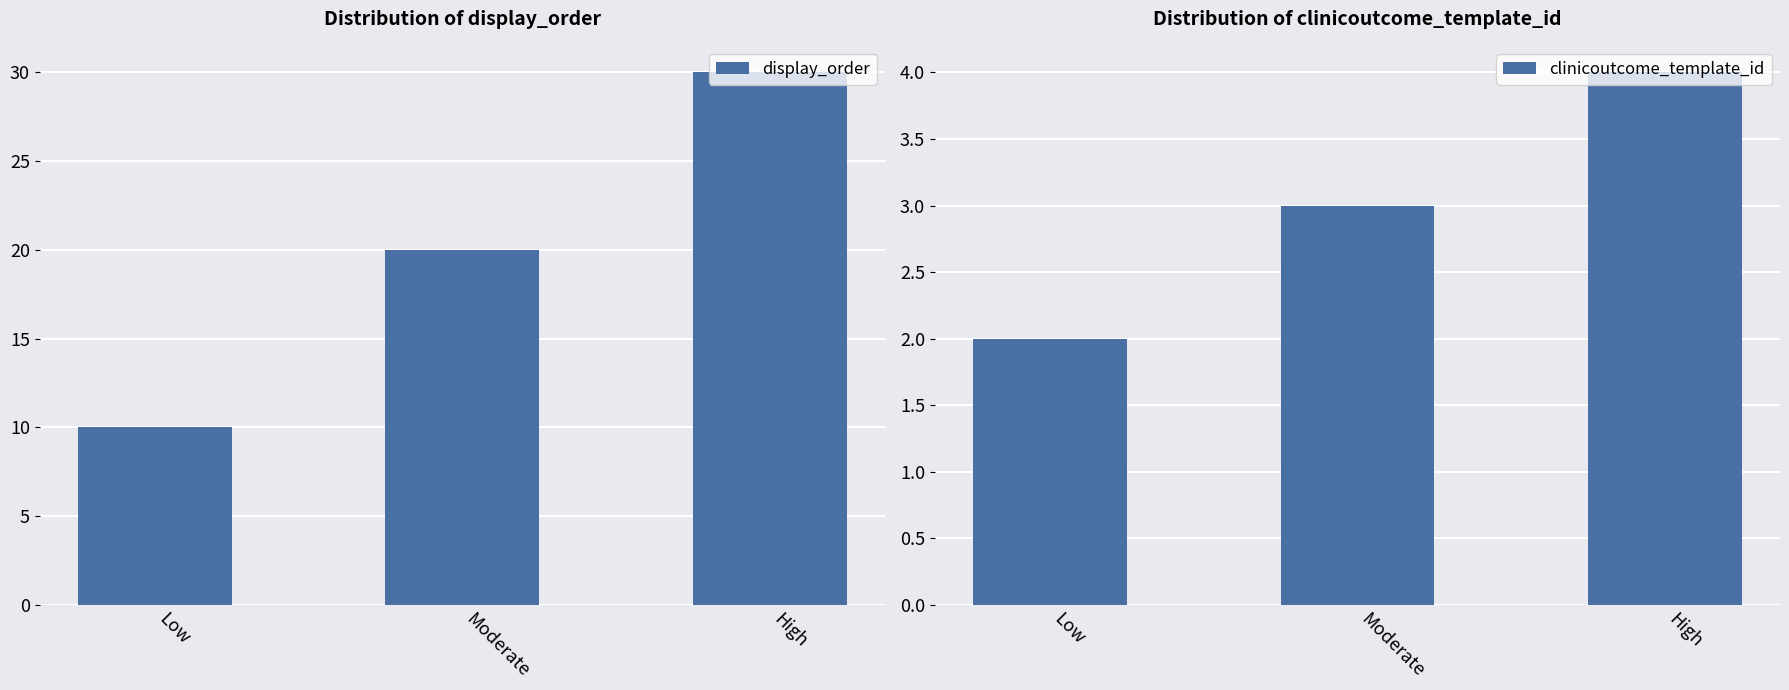

How many bars are there in total?

6